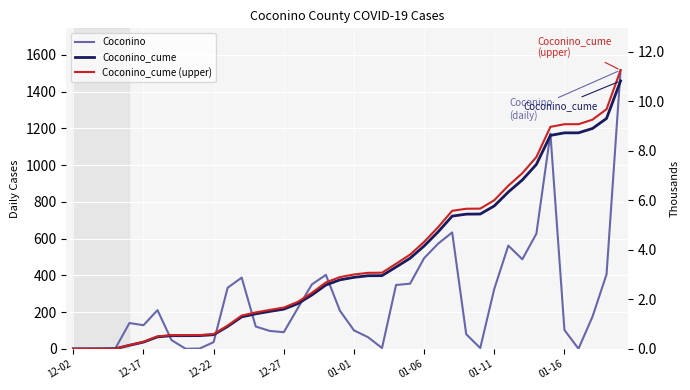

What is the average value of the Coconino_cume (upper) series?

3684.0